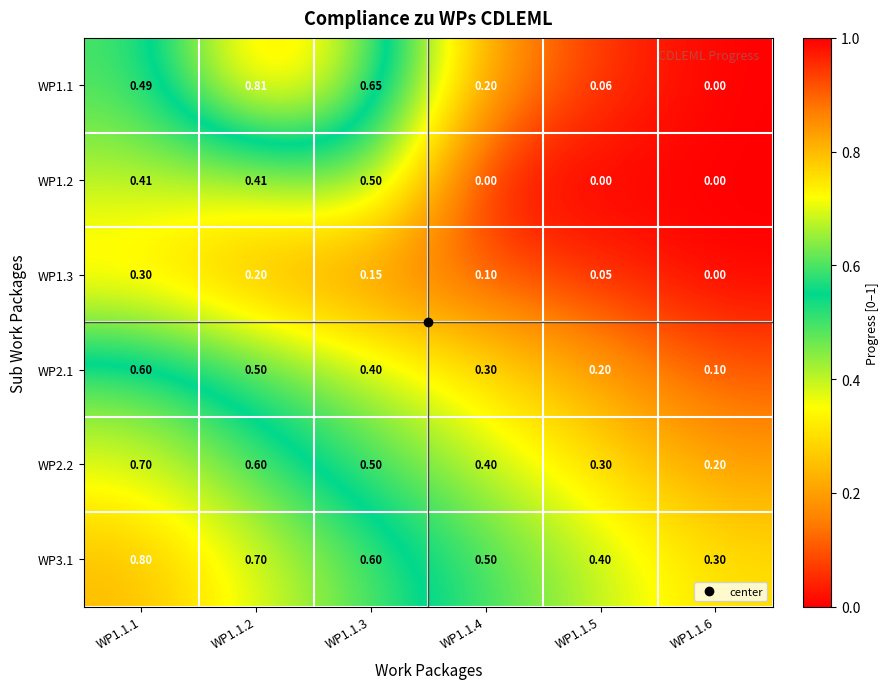

Is the value of WP1.2 at WP1.1.6 greater than the value of WP2.2 at WP1.1.3?

No